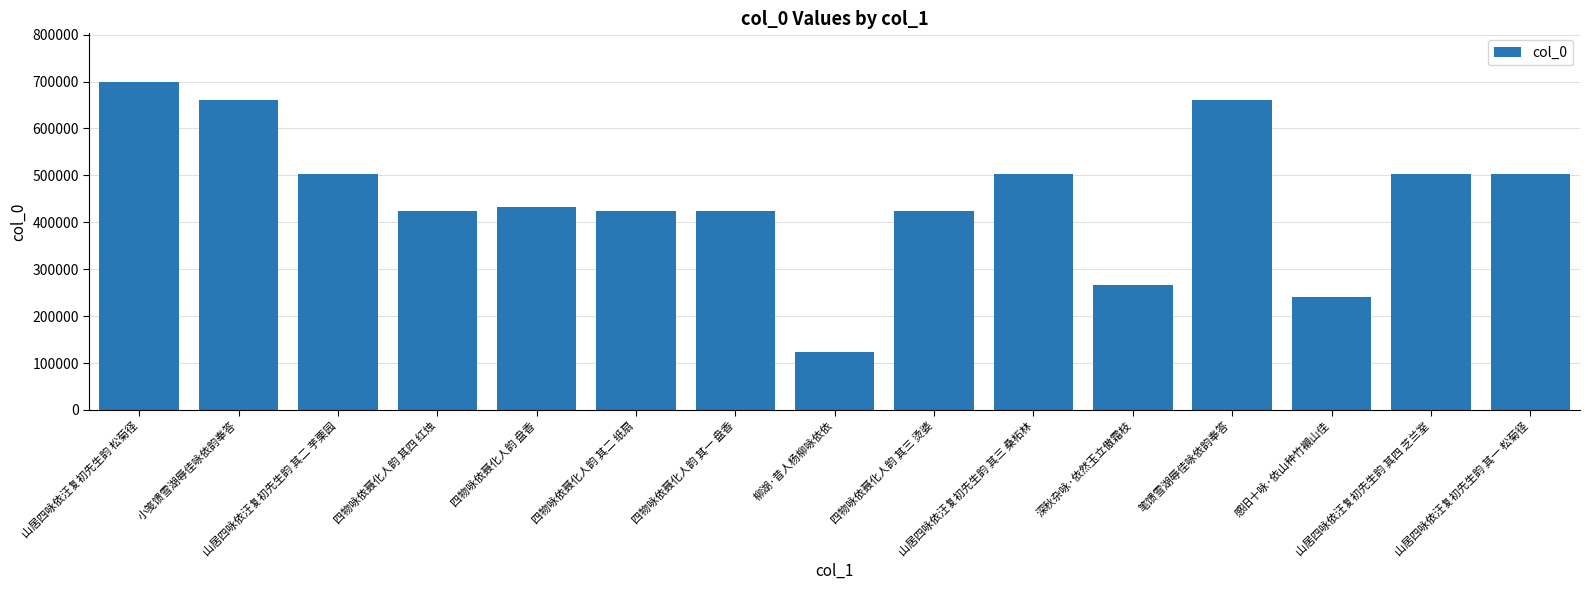

The value at 四物咏依聂化人韵 其二 纸扇 is 736430. True or false?

False